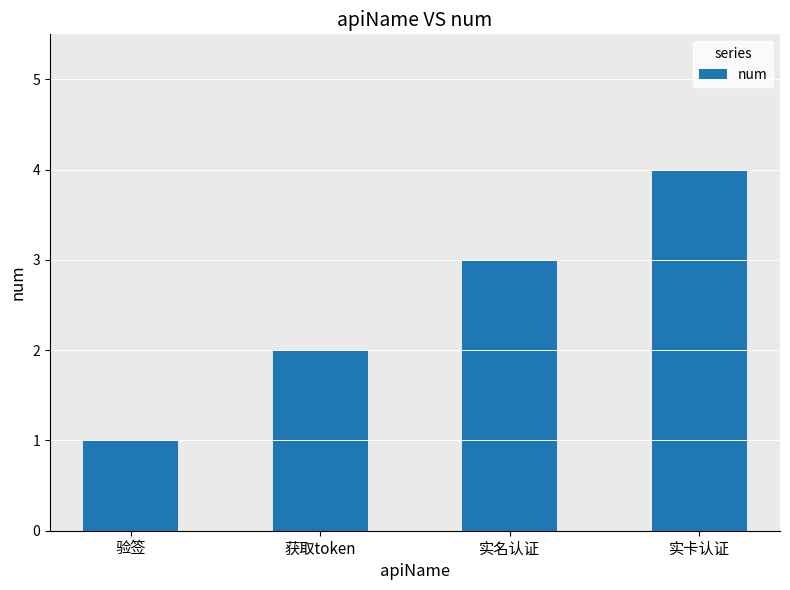

Approximately how many times larger is the value at 实名认证 compared to 获取token?

1.5